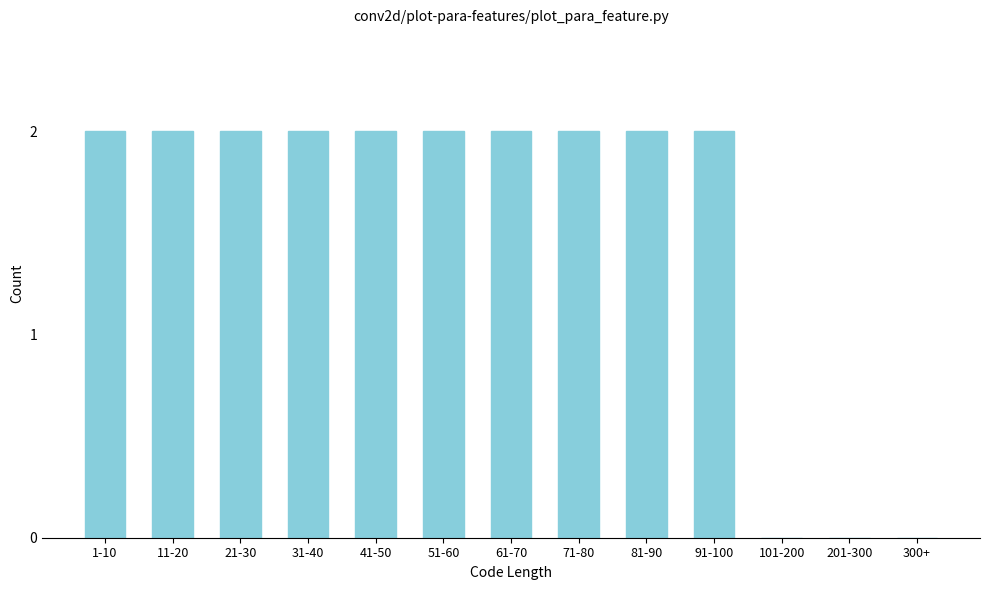

Reading left to right, transcribe all the data shown in this chart.

1-10=2	11-20=2	21-30=2	31-40=2	41-50=2	51-60=2	61-70=2	71-80=2	81-90=2	91-100=2	101-200=0	201-300=0	300+=0